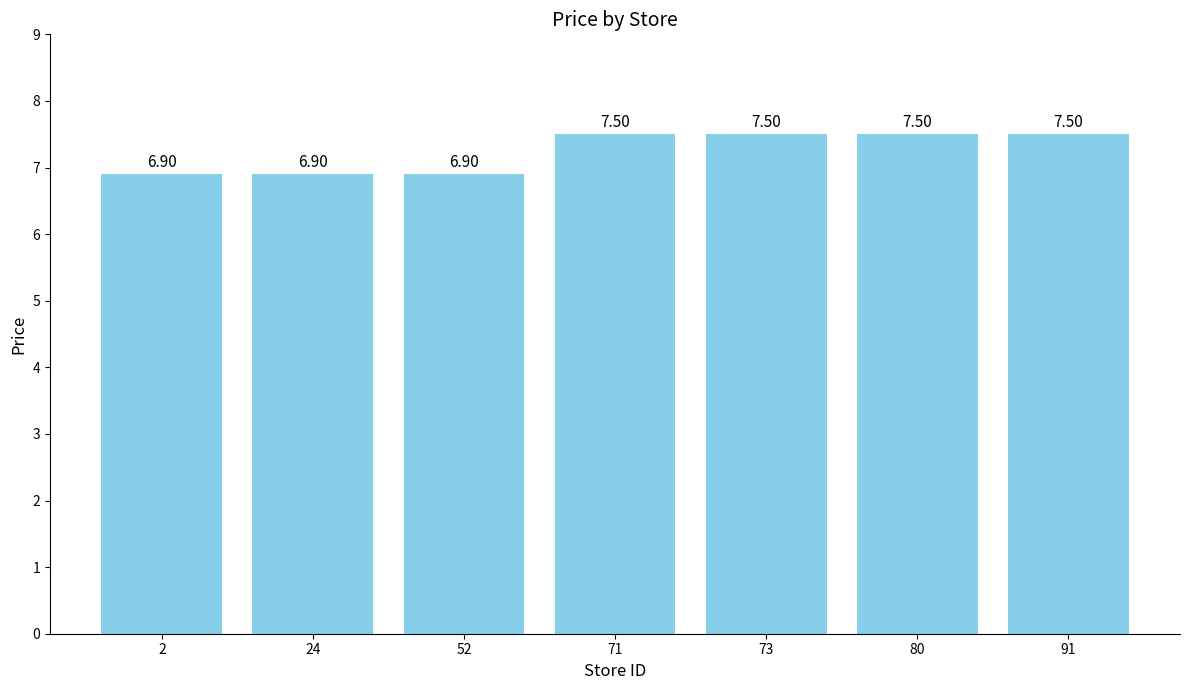

What is the change in value from 24 to 73?

+0.6